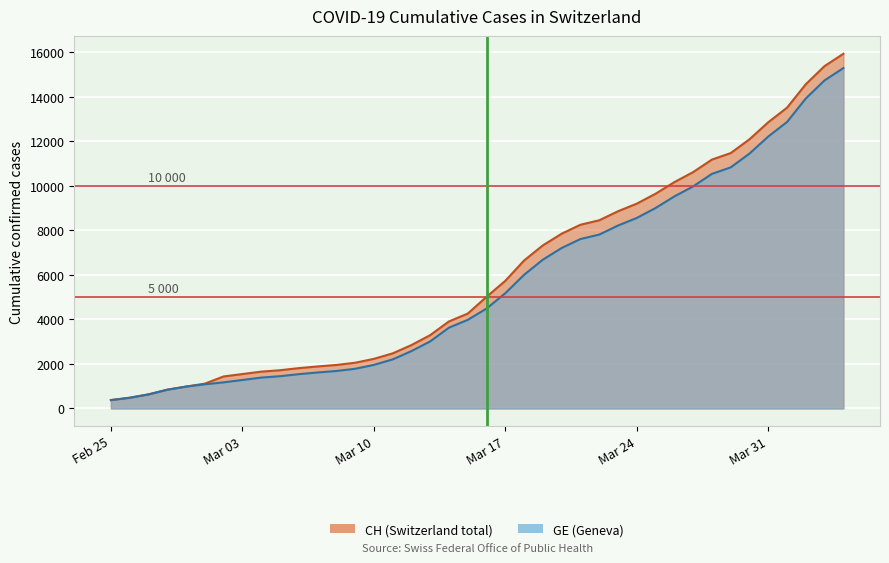

Which series has the largest total across all categories?

CH